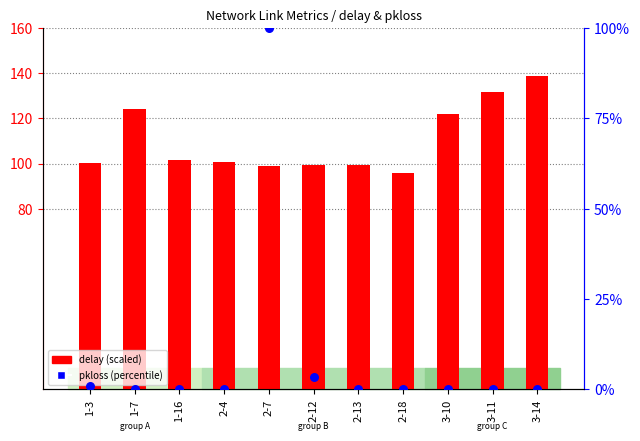

Which series has the largest total across all categories?

delay (scaled)